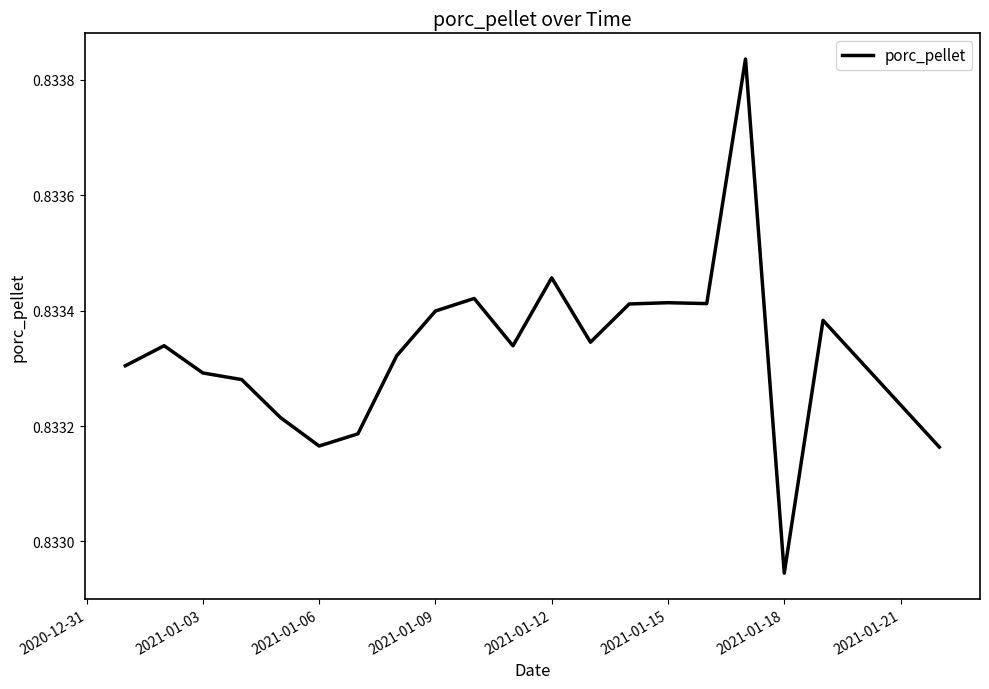

At which category does the chart reach its minimum across all series?

2021-01-18